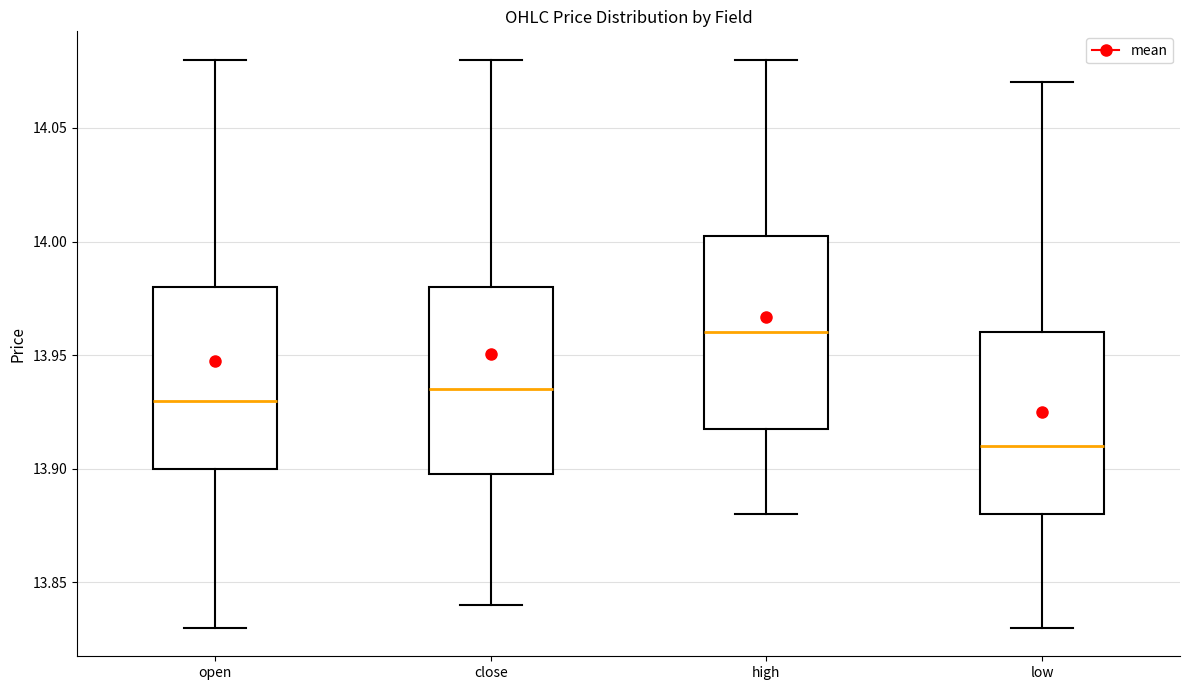

Reading left to right, transcribe this box plot: for each box, give where its median line is, the range the box spans, and where its two whiskers end, as read against the y-axis. The values are not printed on the chart, so give them approximately, as read against the axis.

open: median 13.930, box 13.900 to 13.980, whiskers 13.830 to 14.080
close: median 13.935, box 13.900 to 13.980, whiskers 13.840 to 14.080
high: median 13.960, box 13.920 to 14.005, whiskers 13.880 to 14.080
low: median 13.910, box 13.880 to 13.960, whiskers 13.830 to 14.070